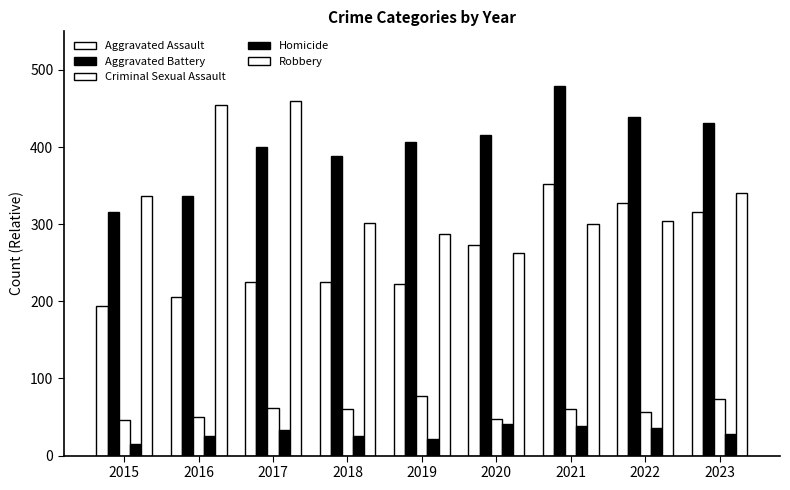

Which series has the largest total across all categories?

Aggravated Battery